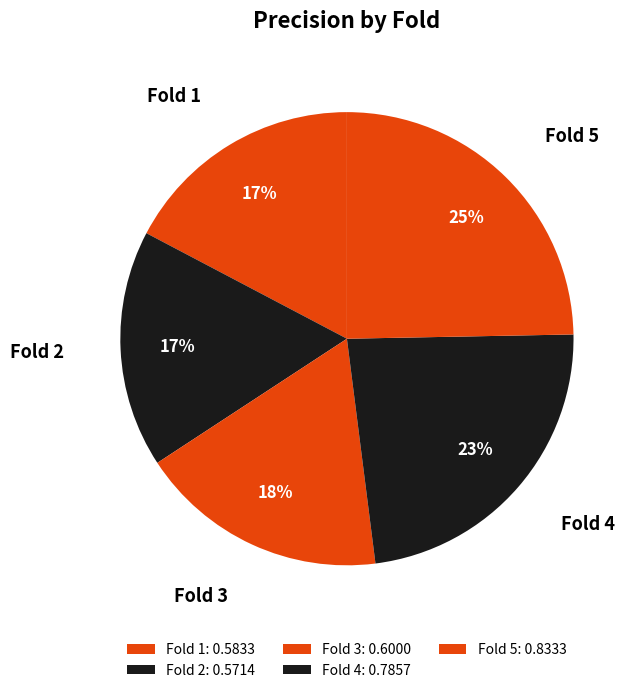

How many segments does this pie chart have?

5